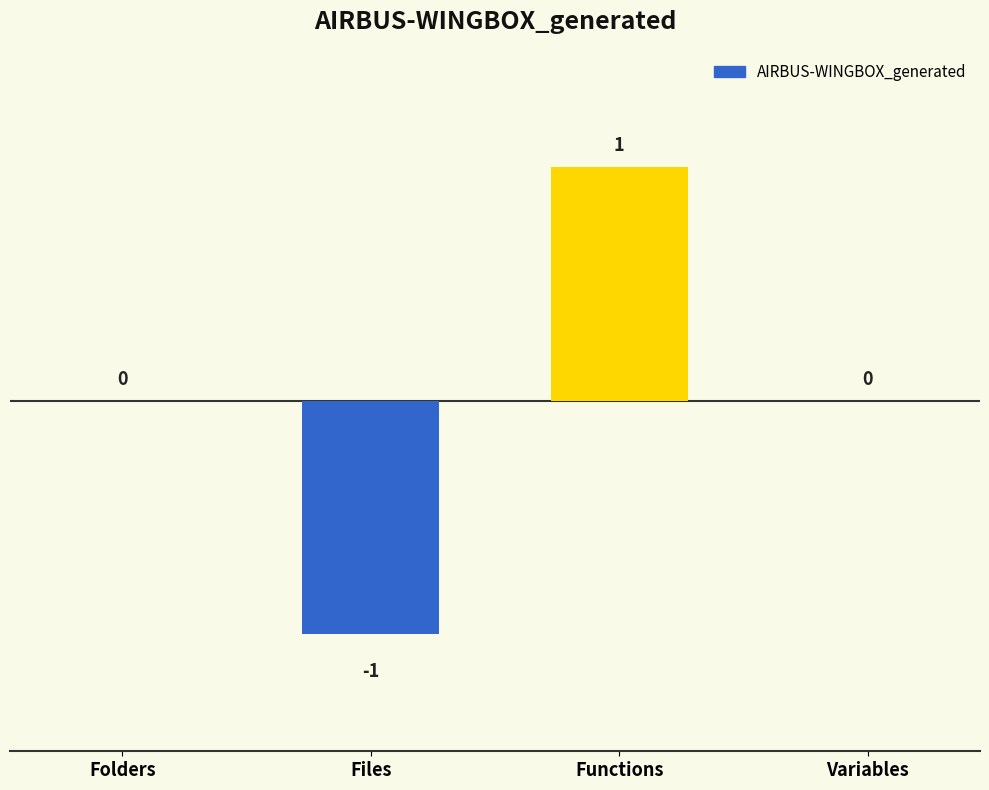

The chart shows a value of -1 at Files. True or false?

True